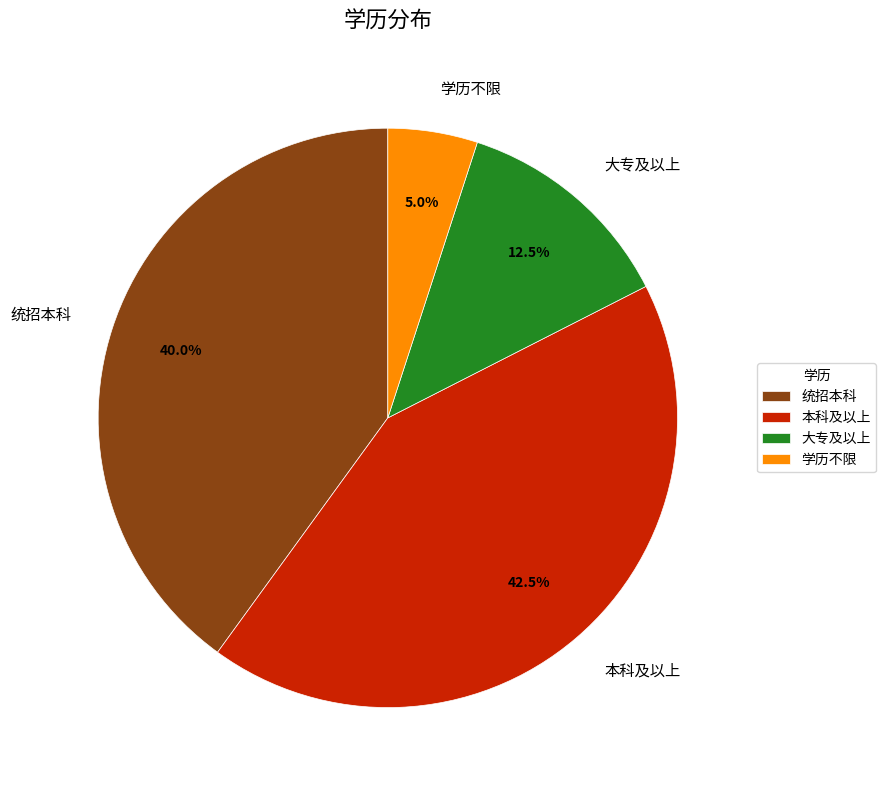

Count the number of slices in the pie.

4